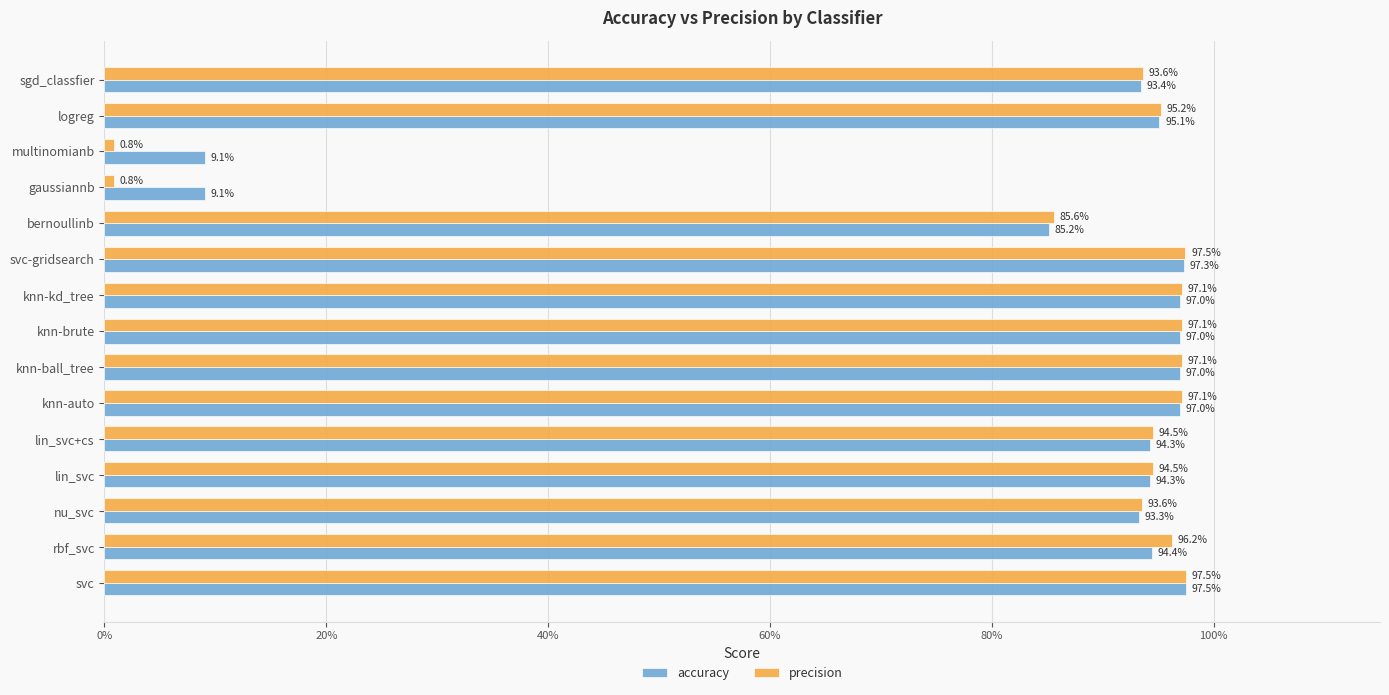

What are all the series names shown in the legend?

accuracy, precision